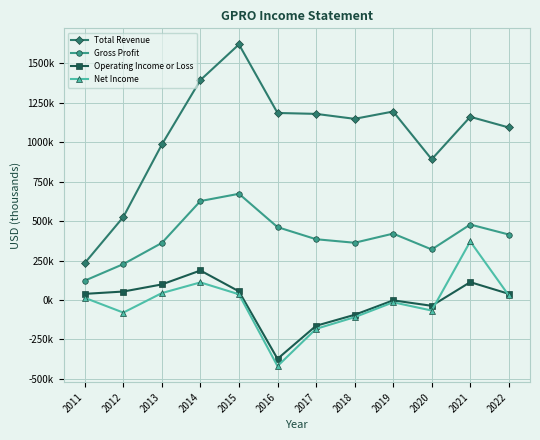

What are all the series names shown in the legend?

Total Revenue, Gross Profit, Operating Income or Loss, Net Income